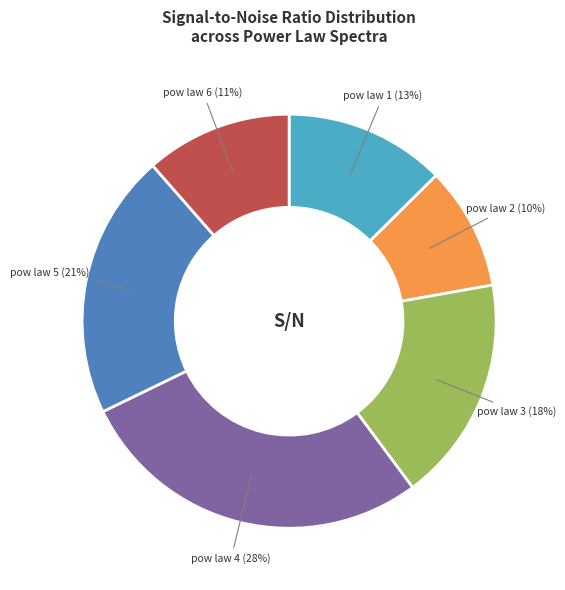

True or false: pow law 4 (28%) accounts for 36% of the total.

False